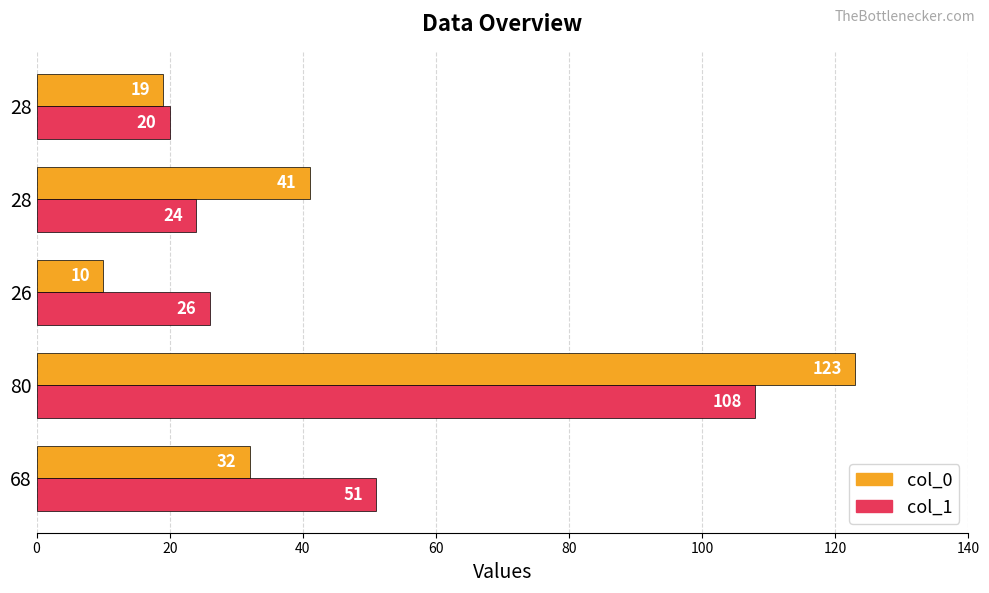

What is the value of the col_0 bar at the 2nd from the left?

123